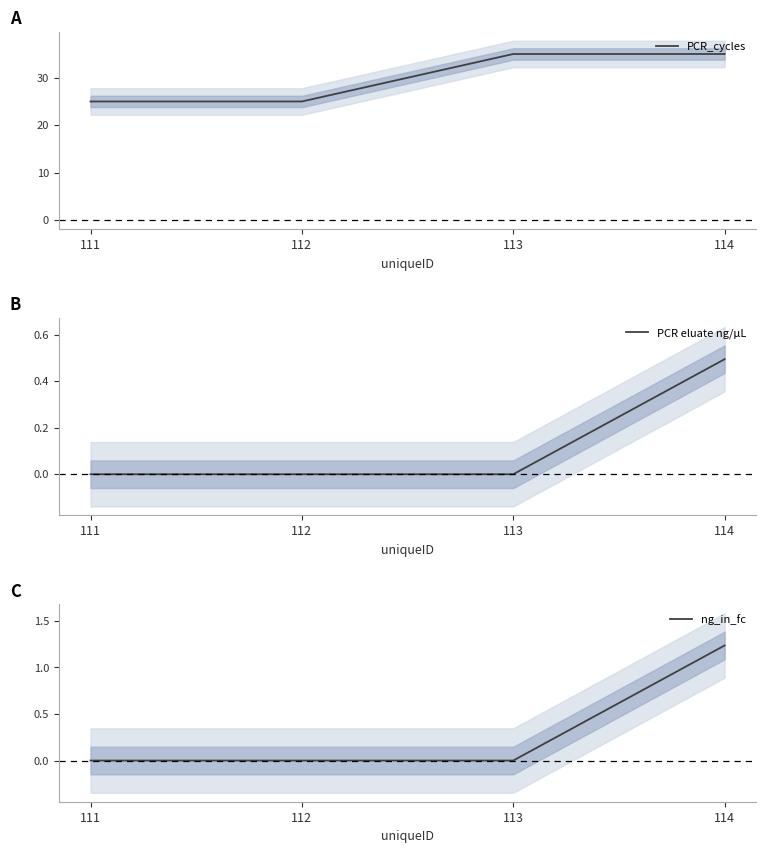

Reading left to right, list all the values displayed in this chart.

PCR_cycles: 111=25.0	112=25.0	113=35.0	114=35.0
PCR eluate ng/µL: 111=0.0	112=0.0	113=0.0	114=0.5
ng_in_fc: 111=0.0	112=0.0	113=0.0	114=1.2